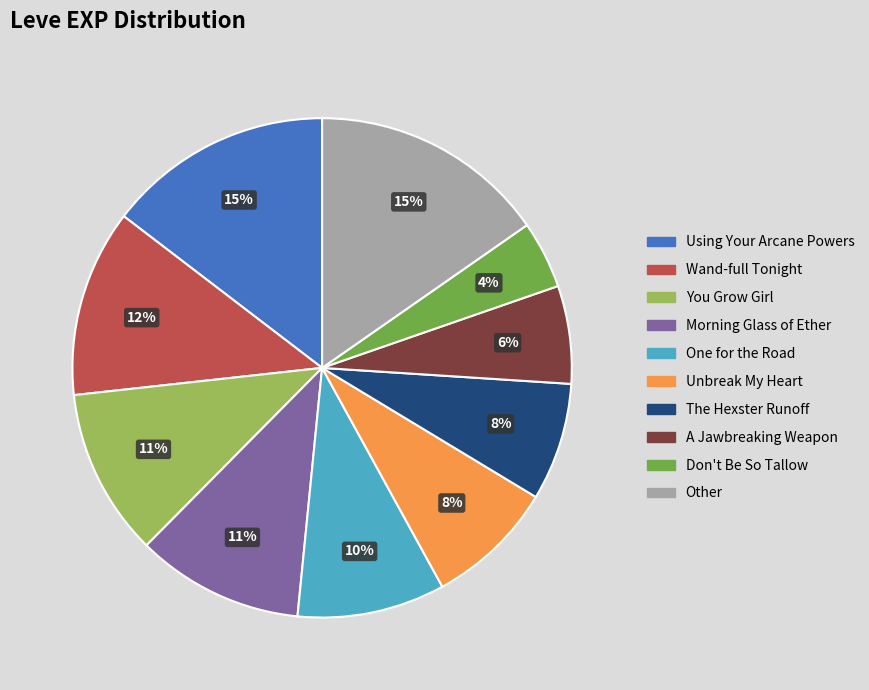

How many slices are in this pie chart?

10